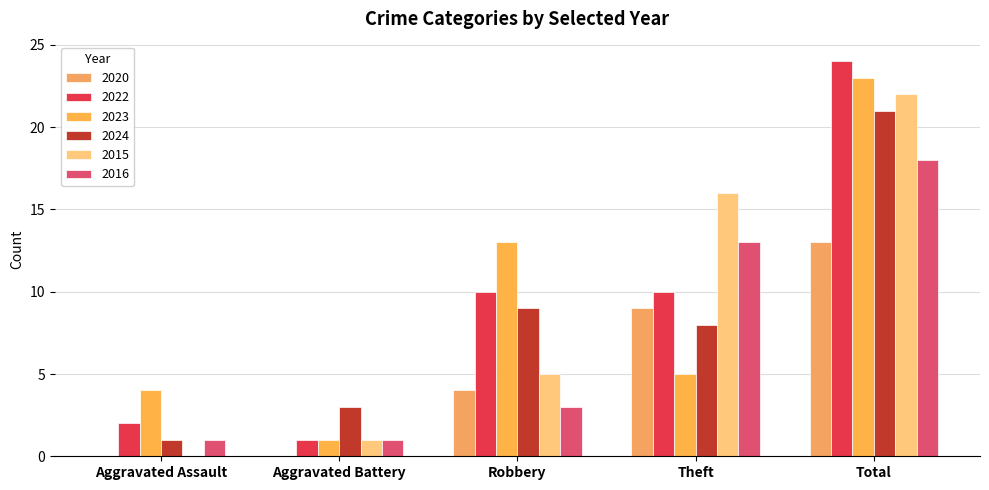

How many series are shown in this chart?

6